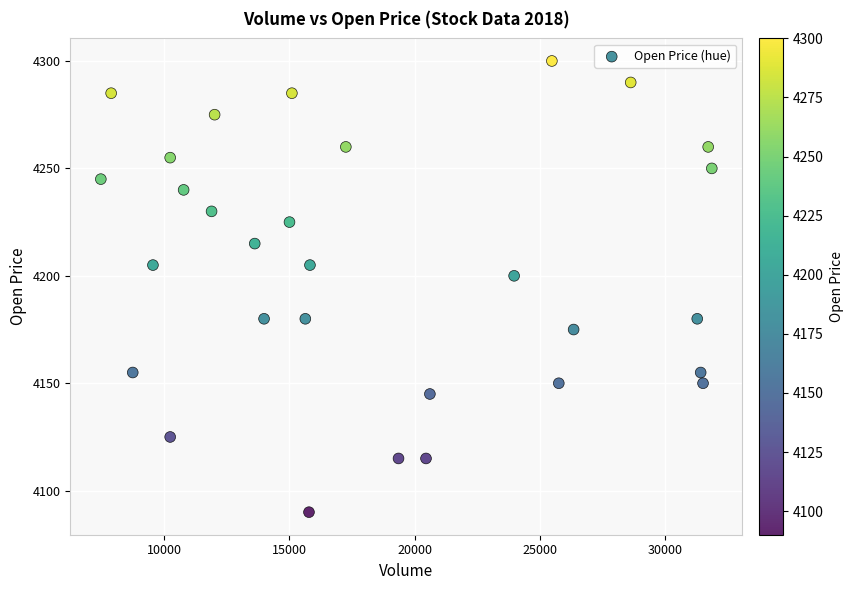

What is the range of X values (max minus min)?

24386